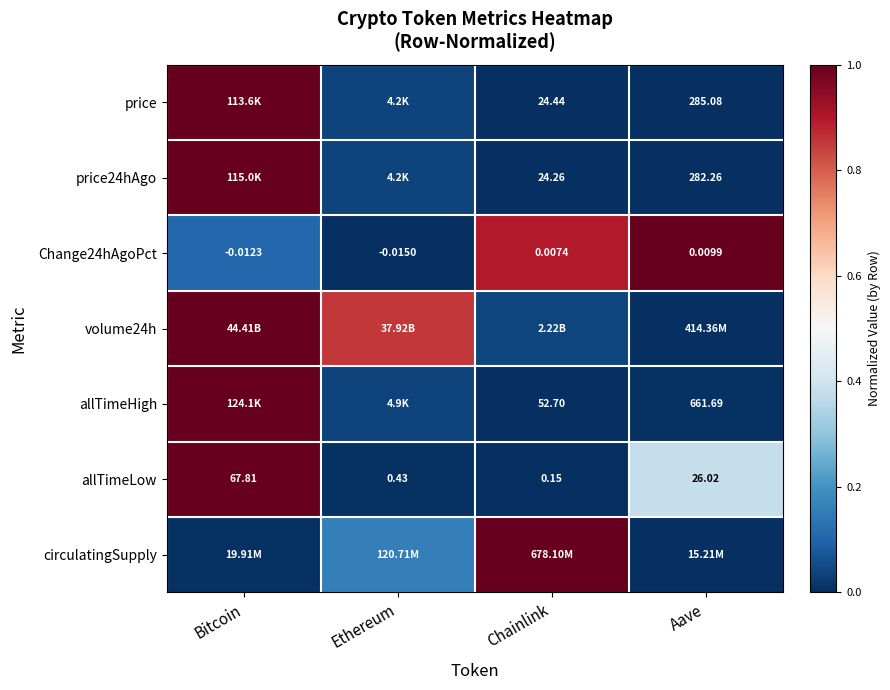

How many data points in allTimeLow are less than 26?

2